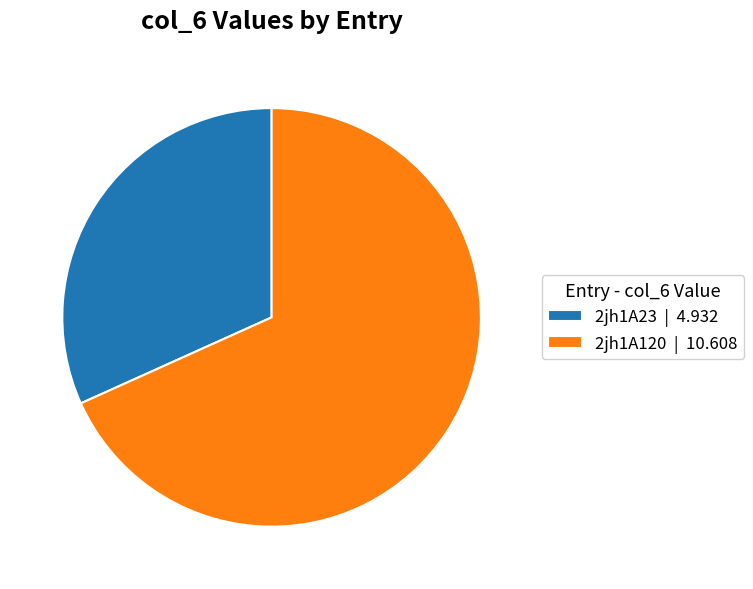

Rank the categories by value from highest to lowest.

2jh1A120, 2jh1A23